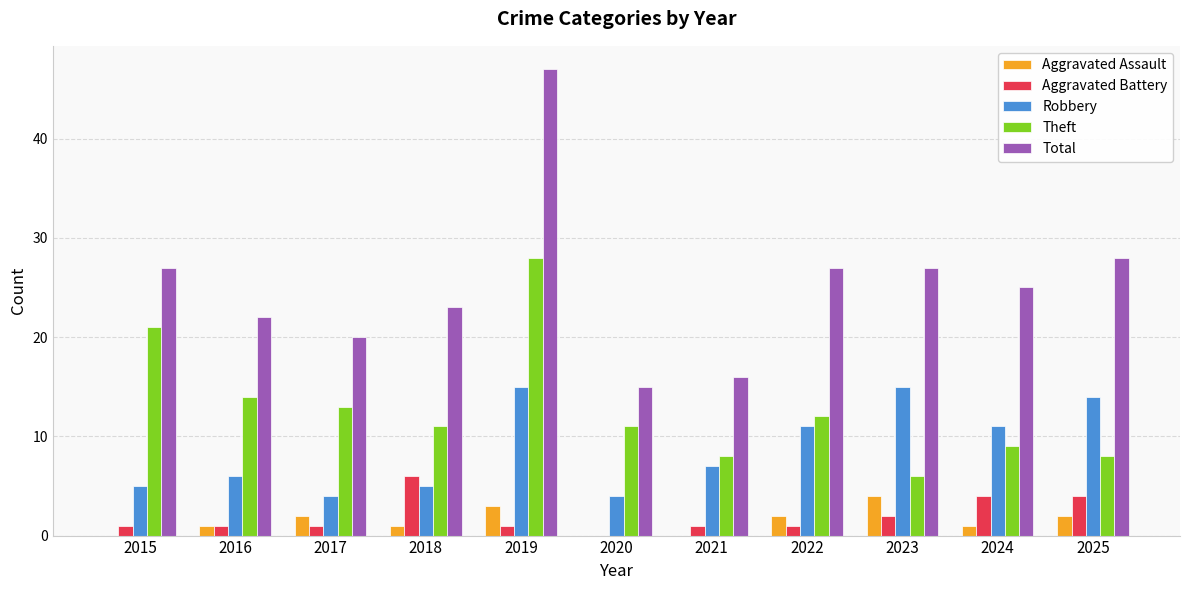

At which category is the sum across all series the highest?

2019